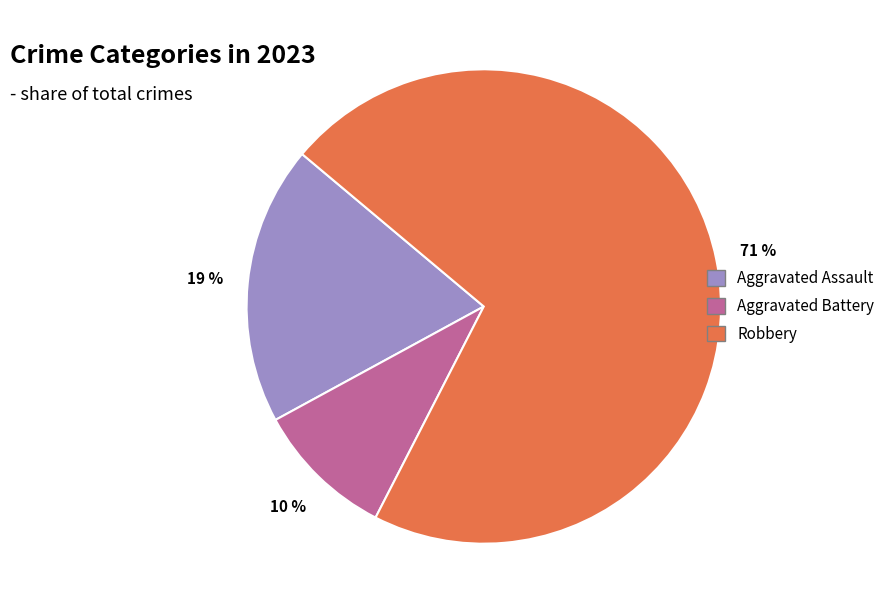

Is there any slice that represents more than half of the pie?

Yes